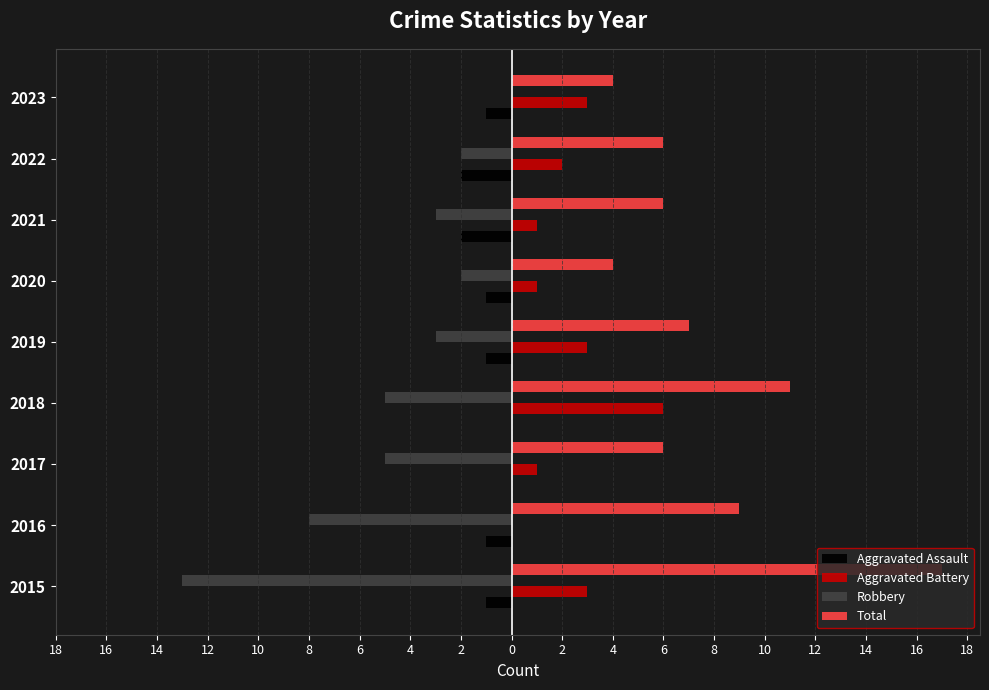

What are all the series names shown in the legend?

Aggravated Assault, Aggravated Battery, Robbery, Total